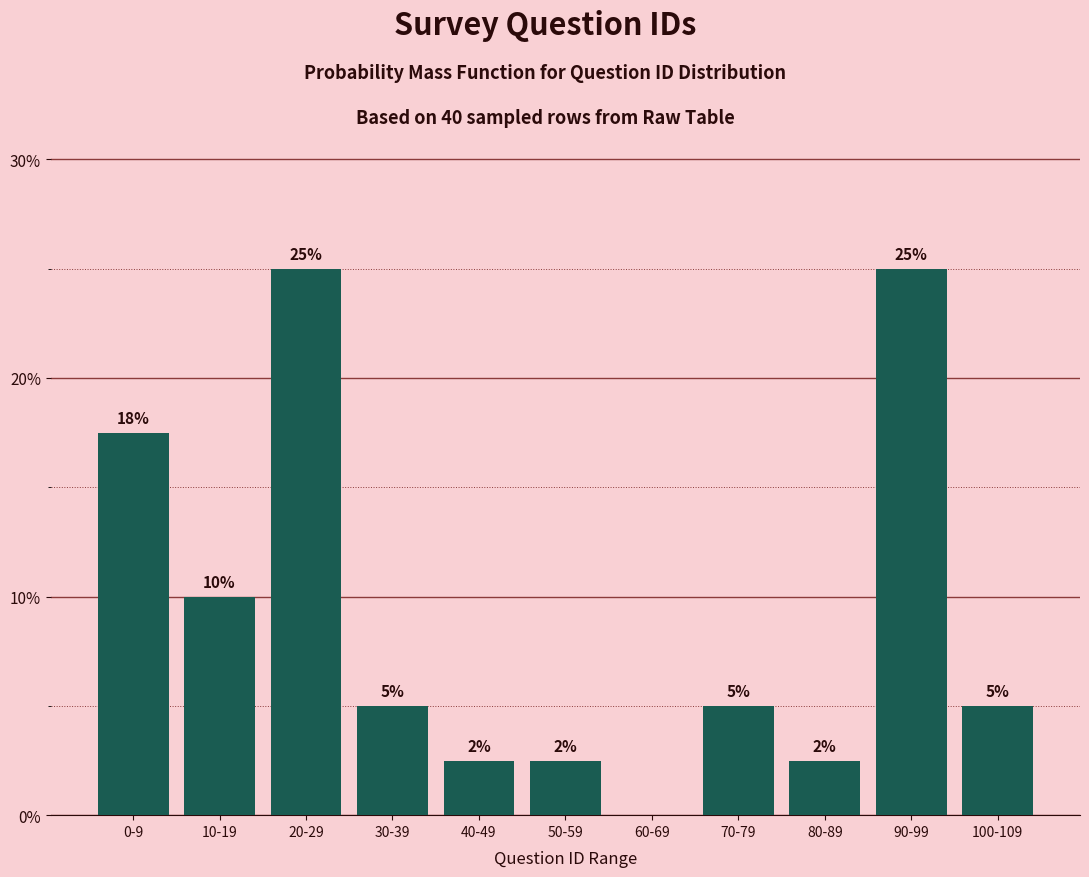

Is it true that the value at 30-39 is 2.5?

False